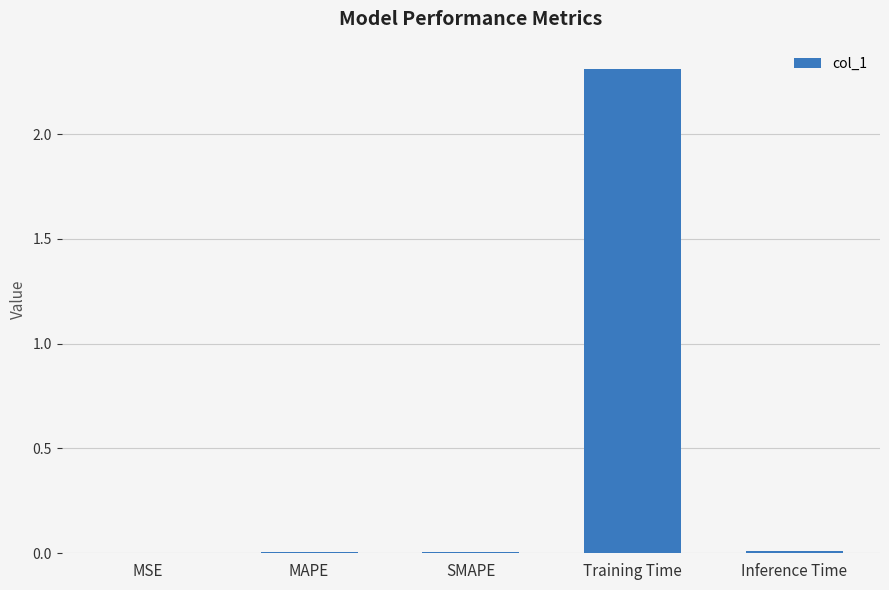

What is the sum of all values?

2.3